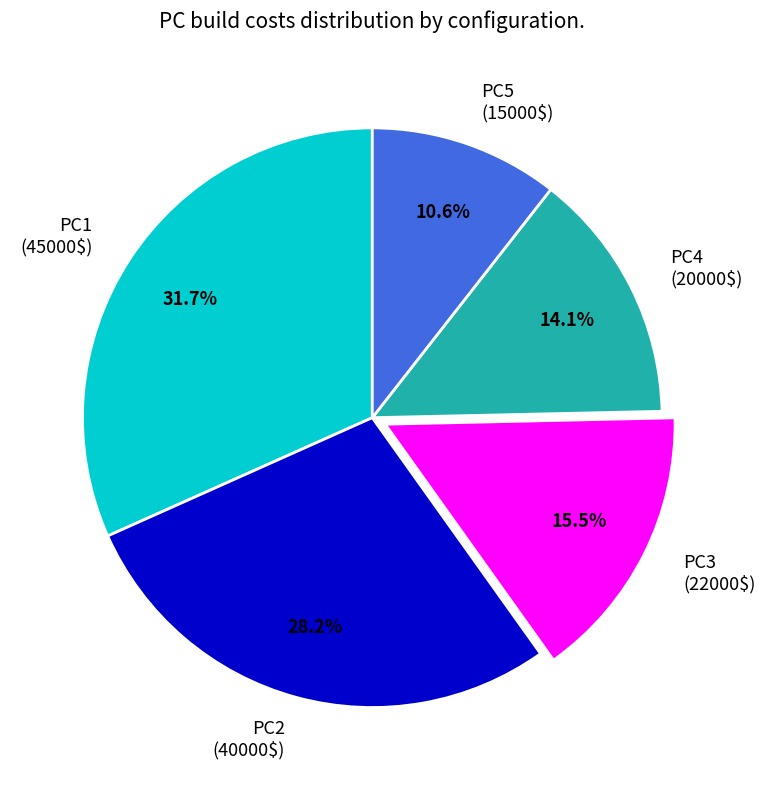

Do PC5 and PC2 together represent more than half of the pie?

No